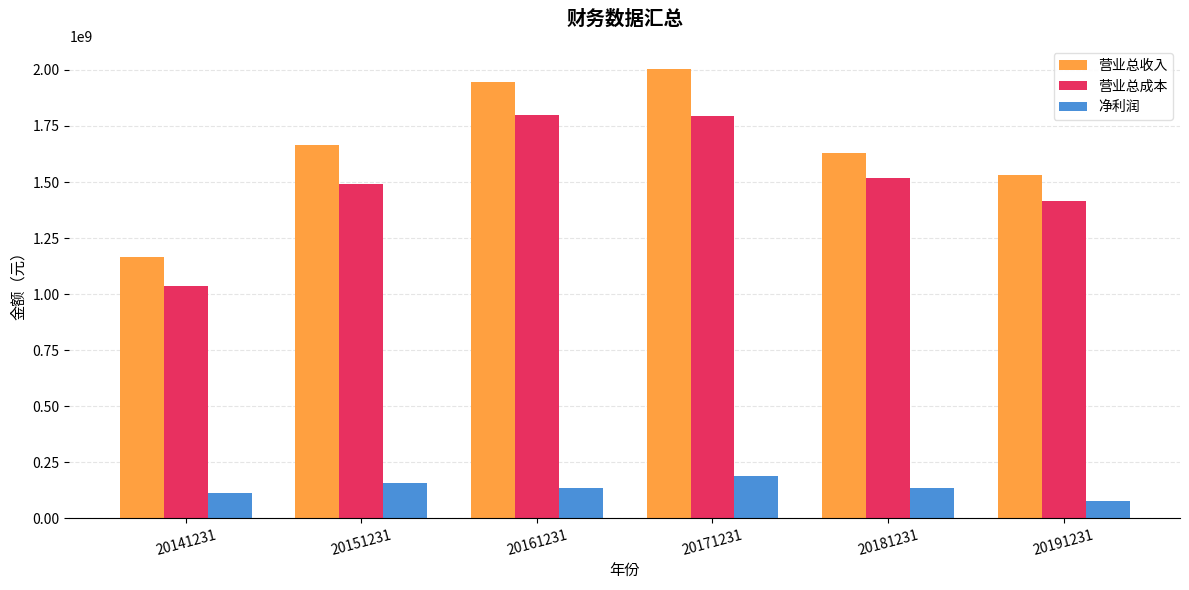

Which label corresponds to the largest value in the chart?

20171231